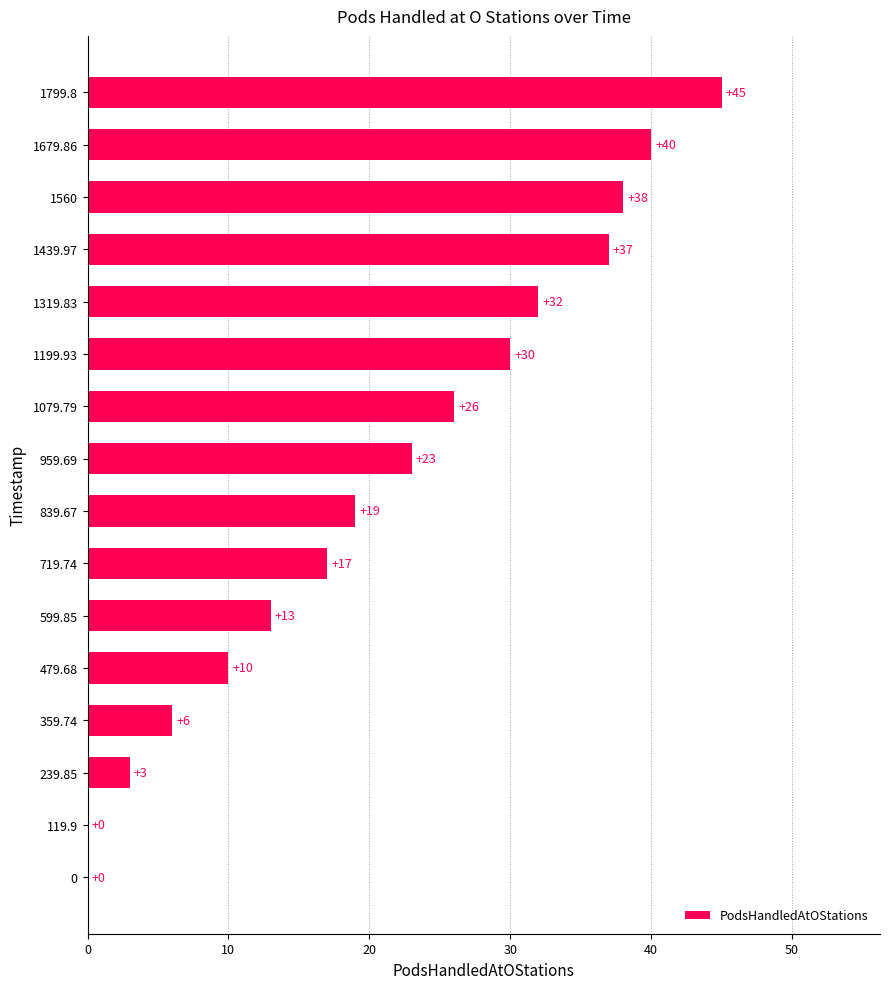

Is it true that the value at 119.9 is 0?

True